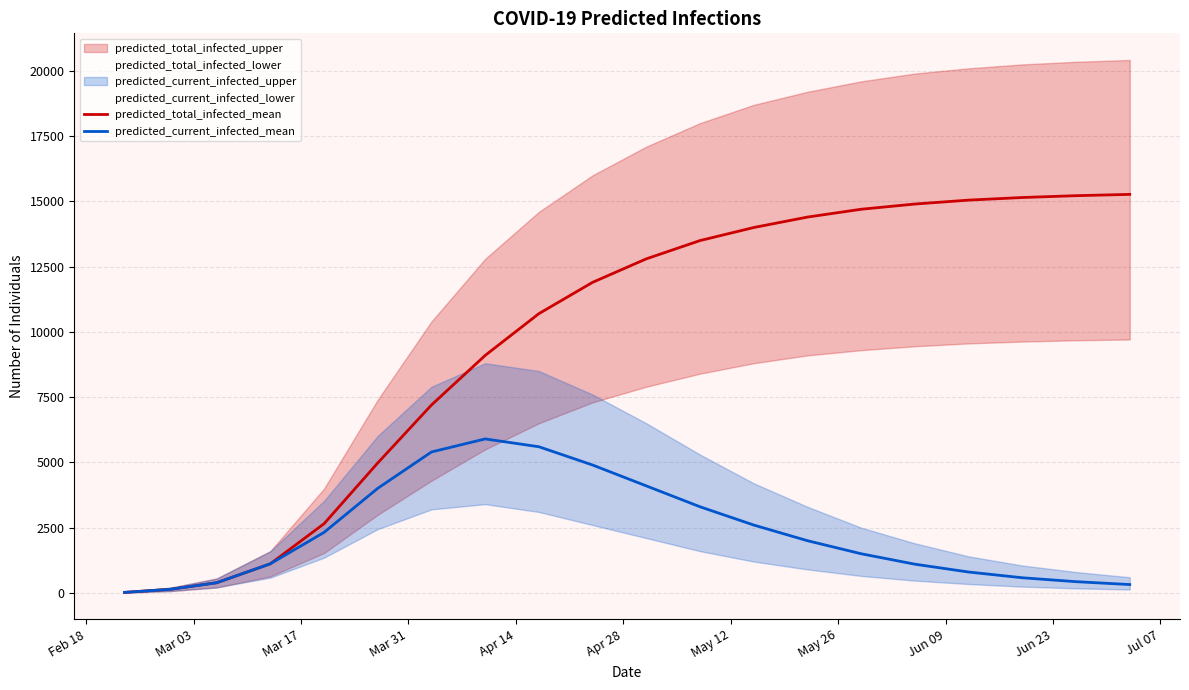

What is the spread (max minus min) of values at 18?

14790